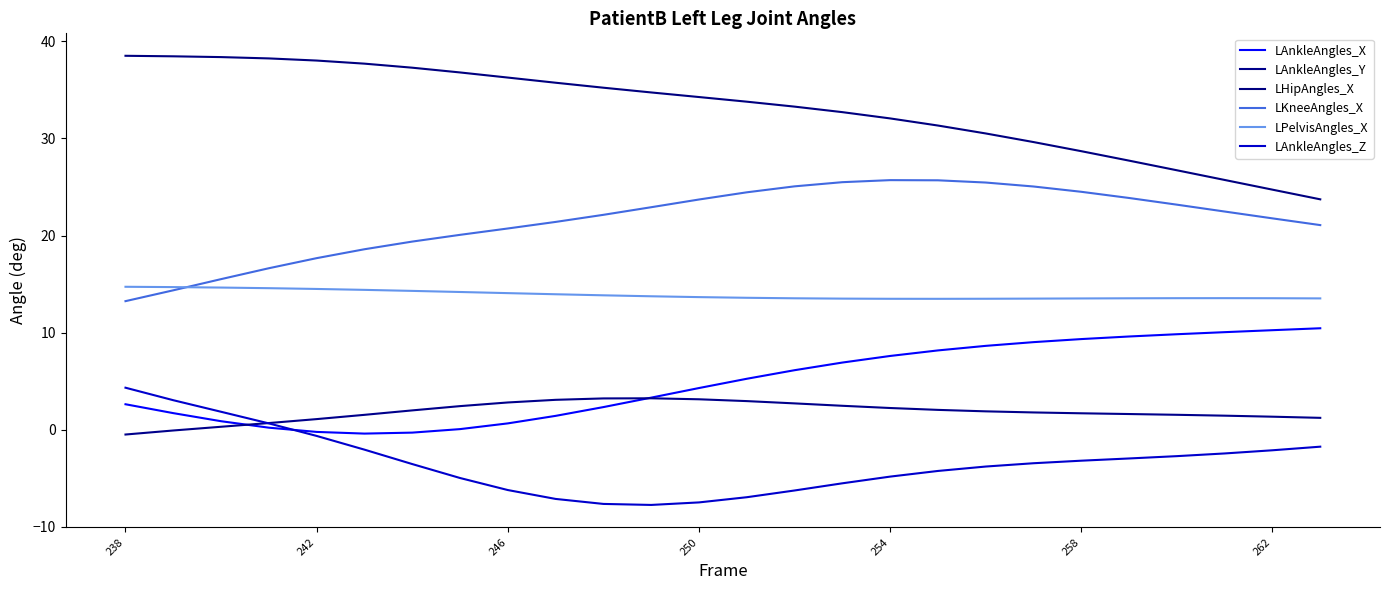

What are all the series names shown in the legend?

LAnkleAngles_X, LAnkleAngles_Y, LHipAngles_X, LKneeAngles_X, LPelvisAngles_X, LAnkleAngles_Z